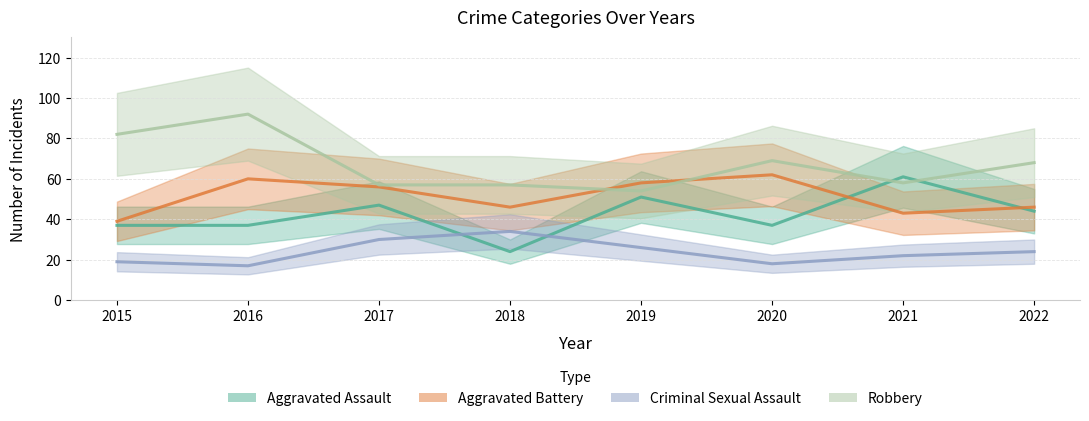

Does the chart display data point markers on the line(s)?

No